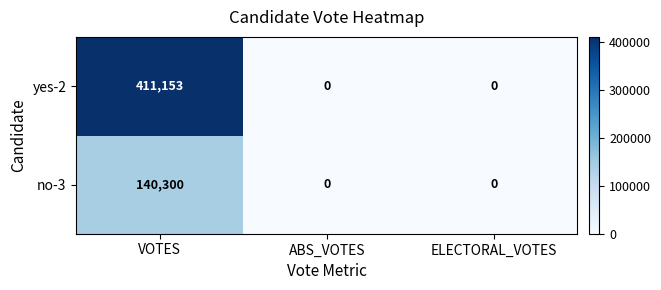

Which series has the widest spread of values?

yes-2